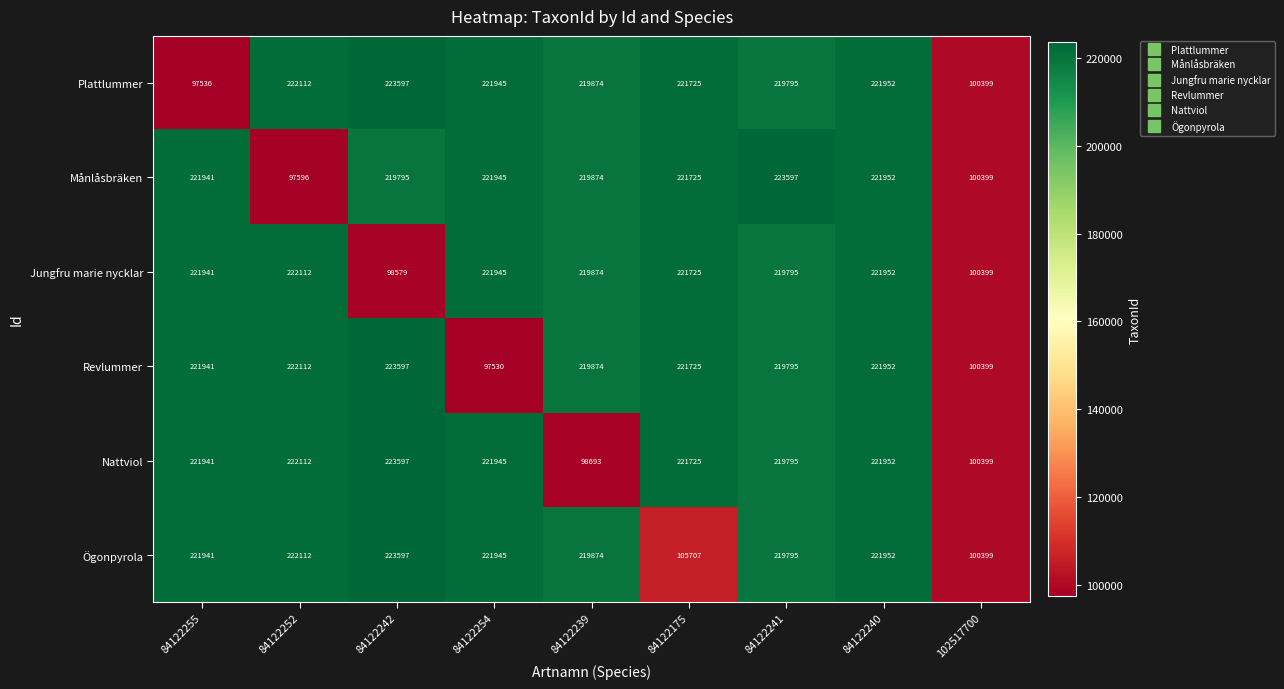

Which category has the lowest value across all series?

84122254